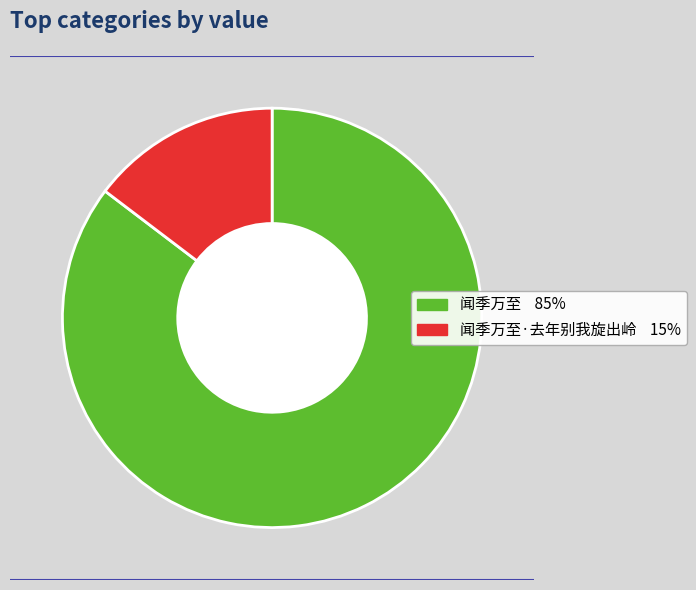

Is there a majority slice in this chart?

Yes